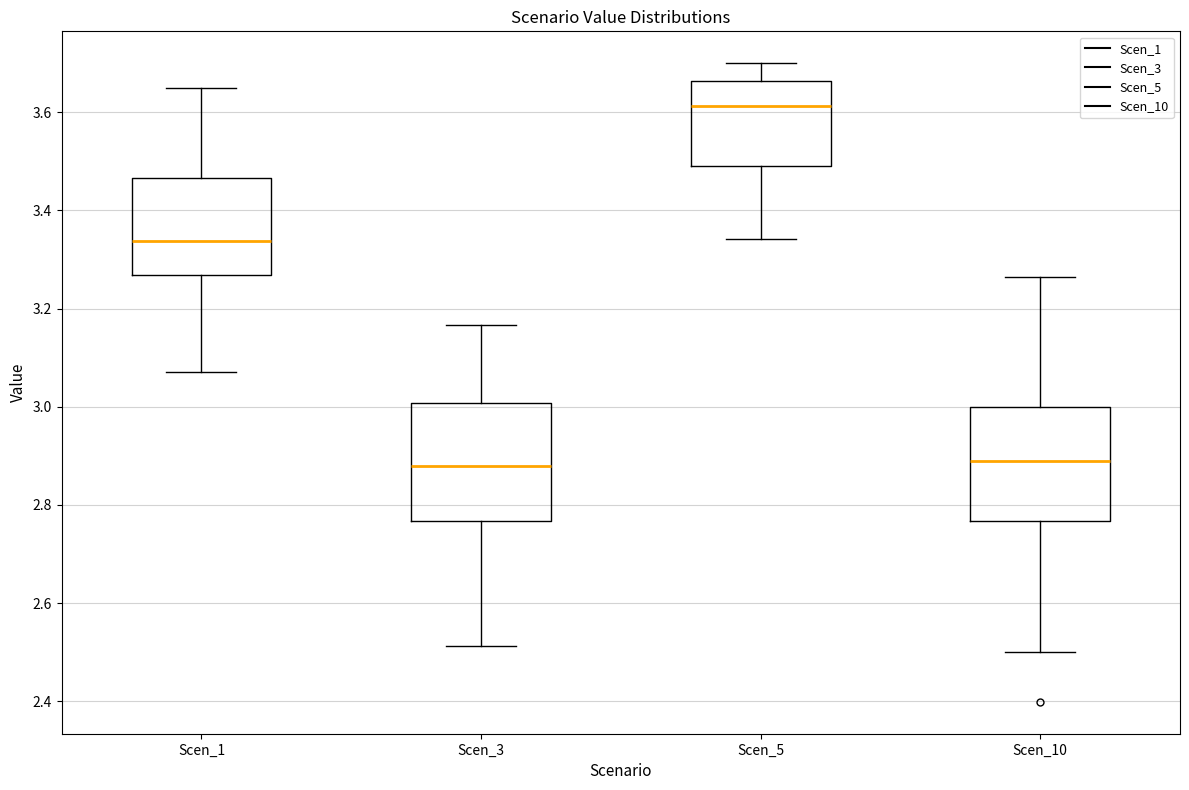

Which box's median line is the highest?

Scen_5